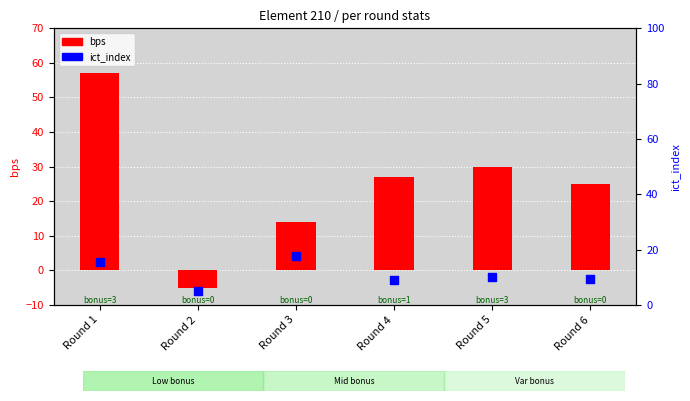

Which series contains the lowest Y value?

bps